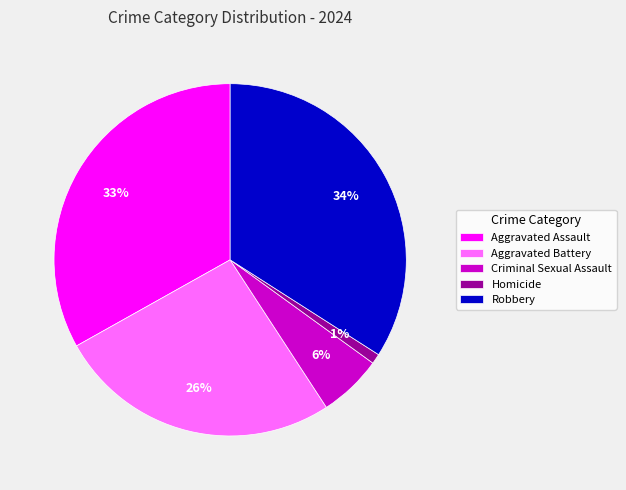

Does any single category account for the majority?

No